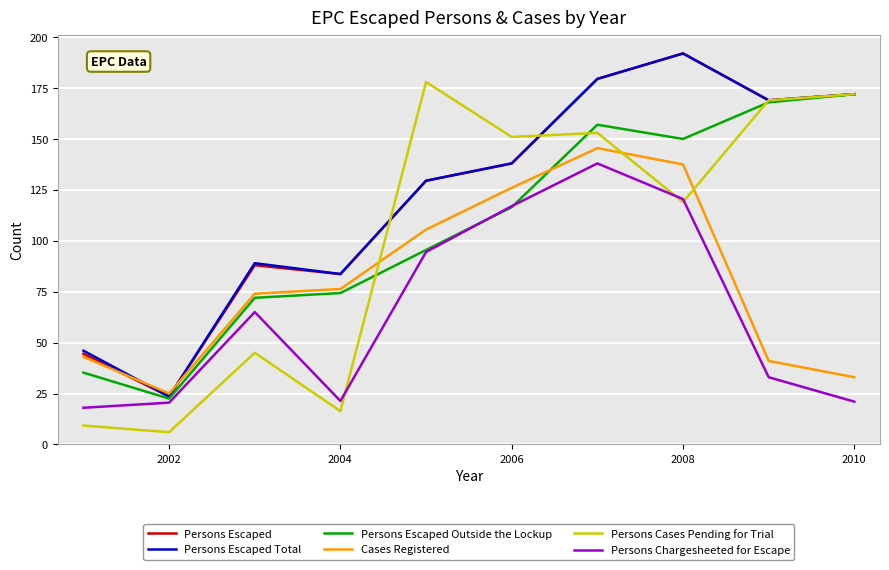

How many intersections are there between Cases Registered and Persons Cases Pending for Trial?

3